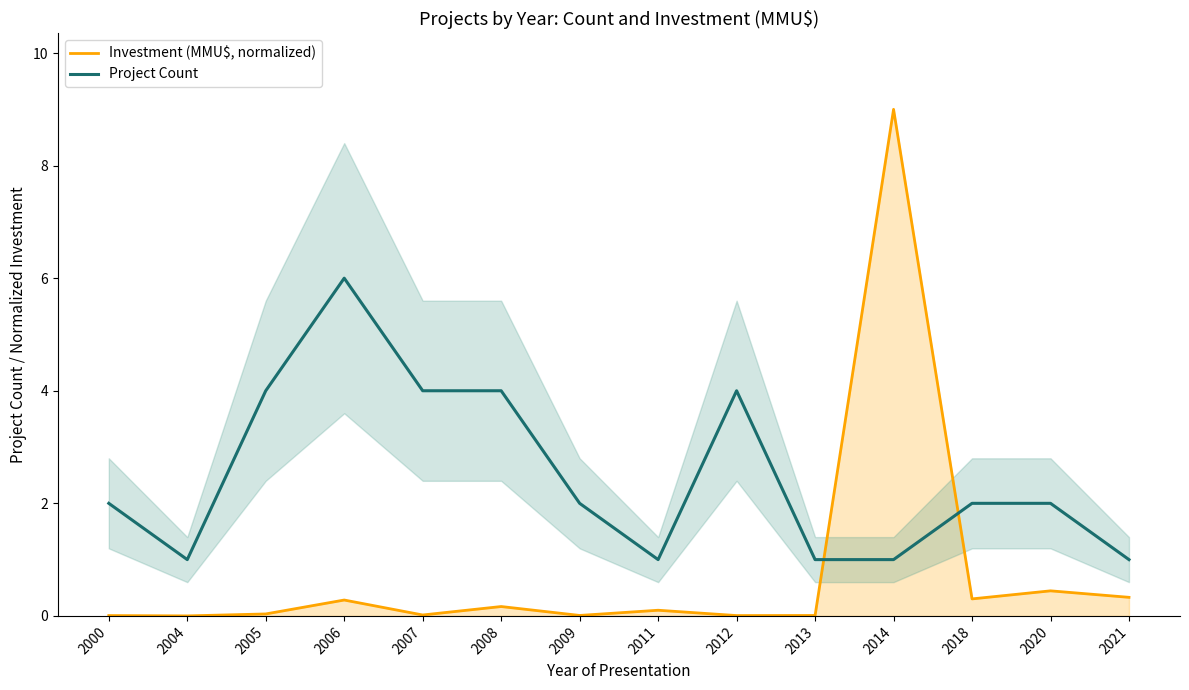

True or false: Investment (MMU$, normalized) has a value of 0.5 at 2018.

False